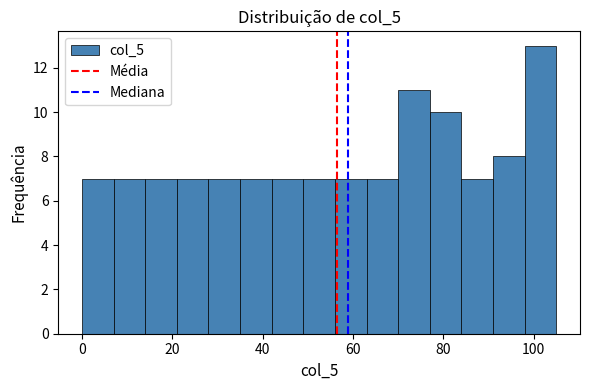

Read against the x-axis, roughly where is the centre of the tallest bar?

102